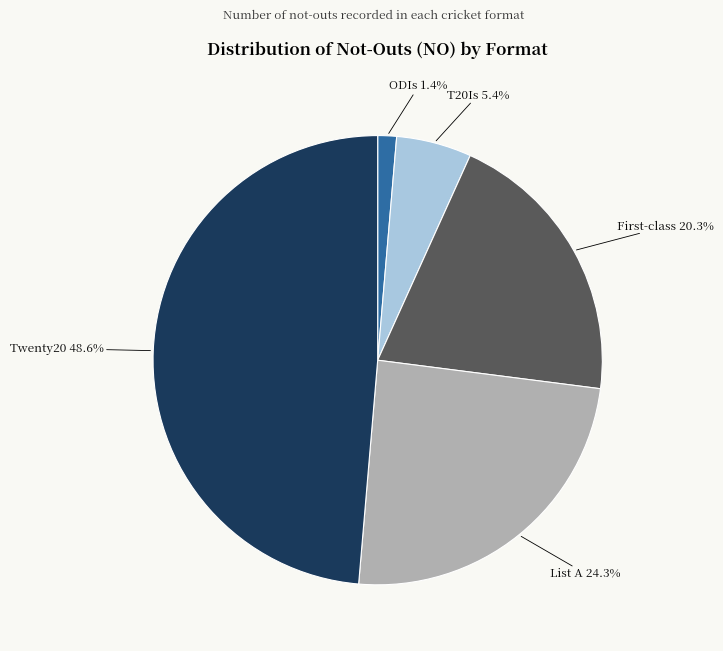

Count the number of slices in the pie.

5